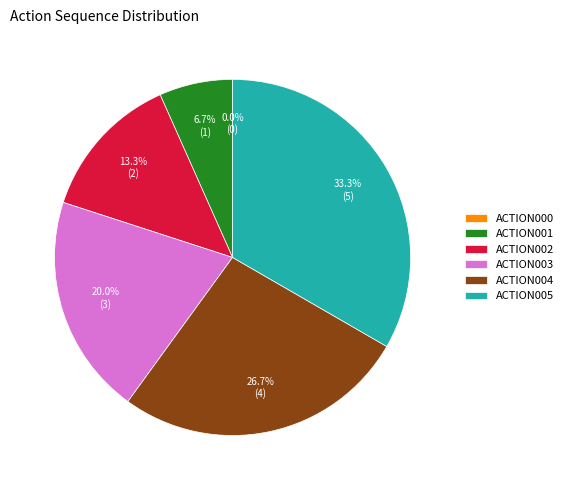

How many segments does this pie chart have?

6